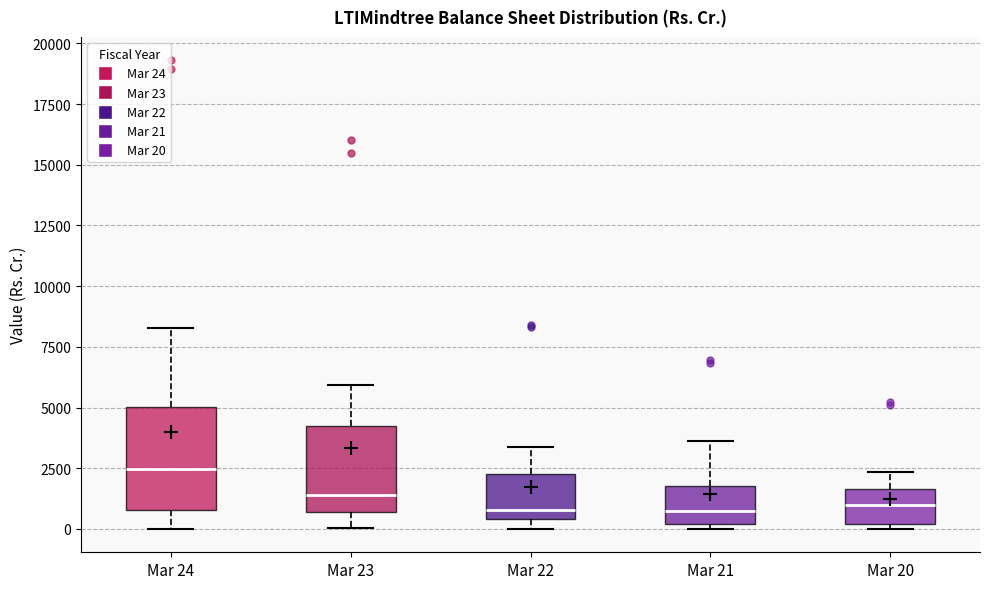

Where is the lower edge of the box for Mar 20 on the y-axis? The values are not printed on the chart, so give them approximately, as read against the axis.

0